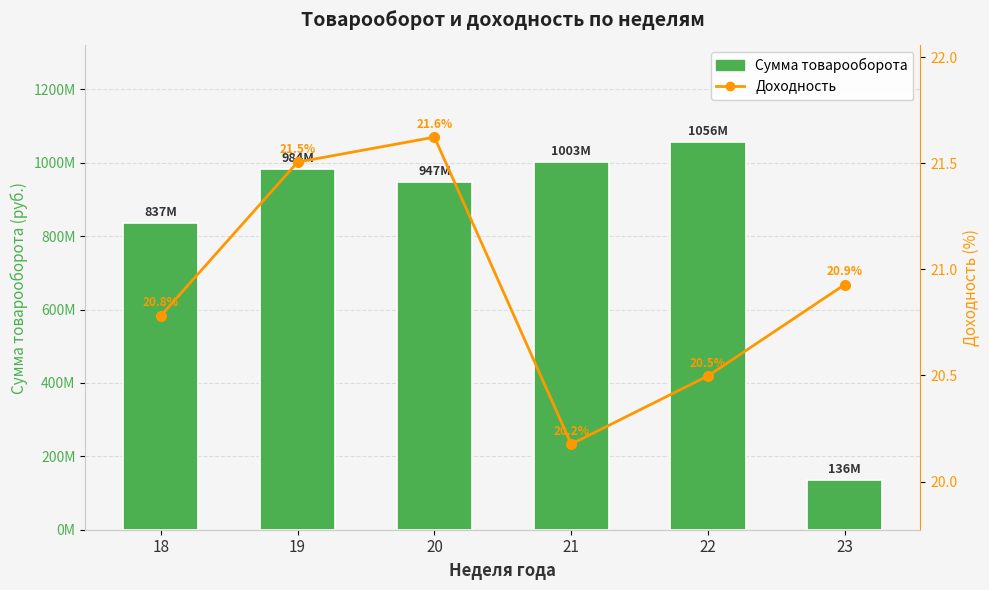

True or false: Сумма товарооборота has a value of 947263006.7 at 20.

True